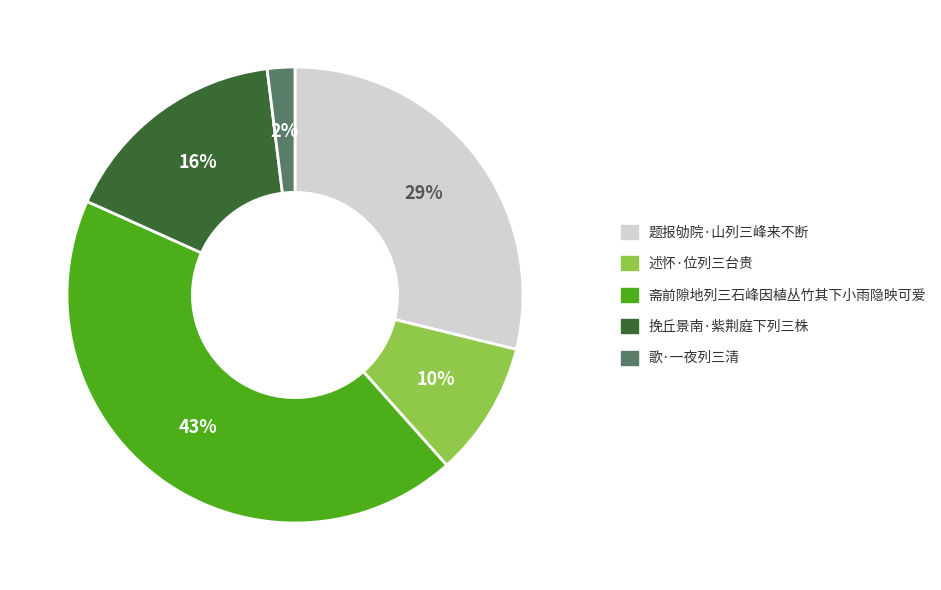

Which slice is the largest?

斋前隙地列三石峰因植丛竹其下小雨隐映可爱